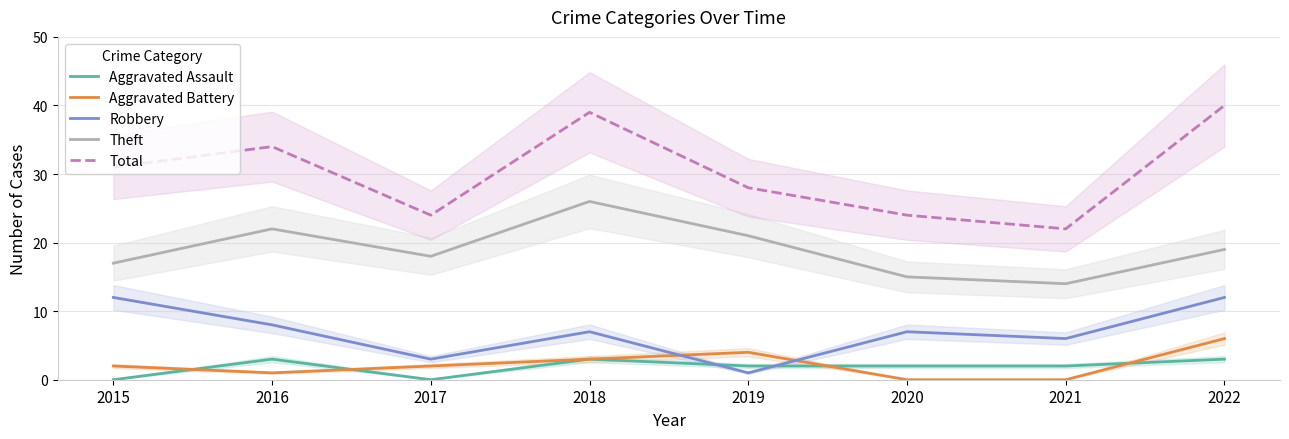

What is the difference between the maximum and minimum values in the Theft series?

12